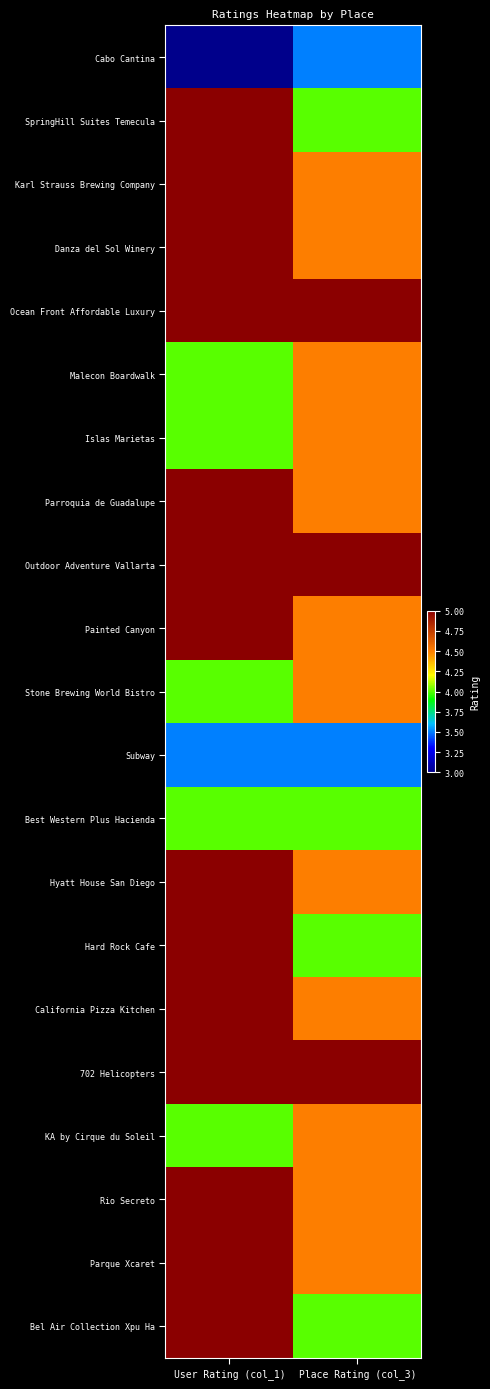

Reading left to right, extract all data points from this chart.

Cabo Cantina: User Rating (col_1)=3.0	Place Rating (col_3)=3.5
SpringHill Suites Temecula: User Rating (col_1)=5.0	Place Rating (col_3)=4.0
Karl Strauss Brewing Company: User Rating (col_1)=5.0	Place Rating (col_3)=4.5
Danza del Sol Winery: User Rating (col_1)=5.0	Place Rating (col_3)=4.5
Ocean Front Affordable Luxury: User Rating (col_1)=5.0	Place Rating (col_3)=5.0
Malecon Boardwalk: User Rating (col_1)=4.0	Place Rating (col_3)=4.5
Islas Marietas: User Rating (col_1)=4.0	Place Rating (col_3)=4.5
Parroquia de Guadalupe: User Rating (col_1)=5.0	Place Rating (col_3)=4.5
Outdoor Adventure Vallarta: User Rating (col_1)=5.0	Place Rating (col_3)=5.0
Painted Canyon: User Rating (col_1)=5.0	Place Rating (col_3)=4.5
Stone Brewing World Bistro: User Rating (col_1)=4.0	Place Rating (col_3)=4.5
Subway: User Rating (col_1)=3.5	Place Rating (col_3)=3.5
Best Western Plus Hacienda: User Rating (col_1)=4.0	Place Rating (col_3)=4.0
Hyatt House San Diego: User Rating (col_1)=5.0	Place Rating (col_3)=4.5
Hard Rock Cafe: User Rating (col_1)=5.0	Place Rating (col_3)=4.0
California Pizza Kitchen: User Rating (col_1)=5.0	Place Rating (col_3)=4.5
702 Helicopters: User Rating (col_1)=5.0	Place Rating (col_3)=5.0
KA by Cirque du Soleil: User Rating (col_1)=4.0	Place Rating (col_3)=4.5
Rio Secreto: User Rating (col_1)=5.0	Place Rating (col_3)=4.5
Parque Xcaret: User Rating (col_1)=5.0	Place Rating (col_3)=4.5
Bel Air Collection Xpu Ha: User Rating (col_1)=5.0	Place Rating (col_3)=4.0